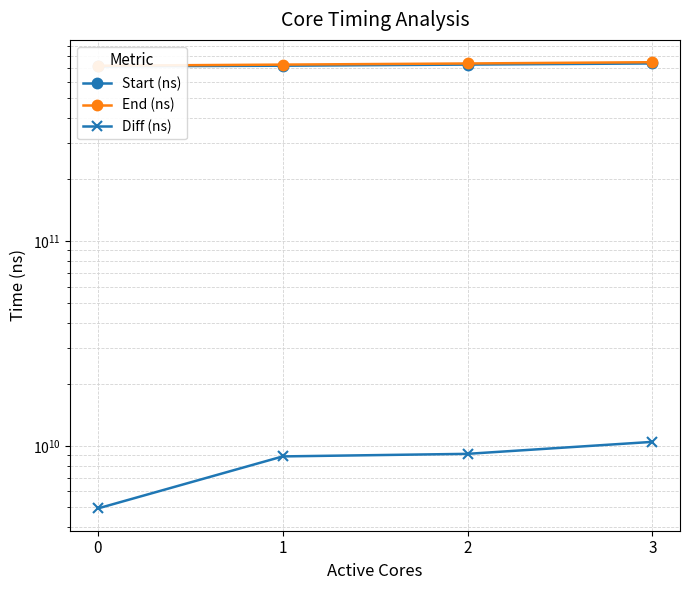

Rank the categories by Start (ns) value from highest to lowest.

3, 2, 1, 0